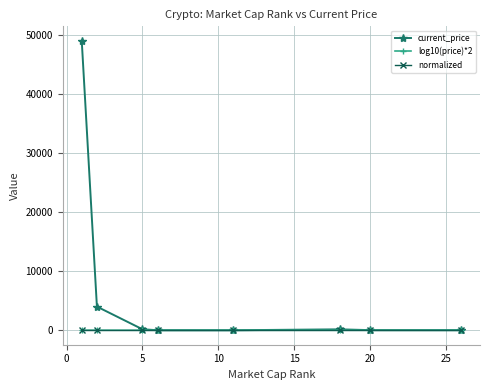

What is the highest value of the current_price series?

48999.0